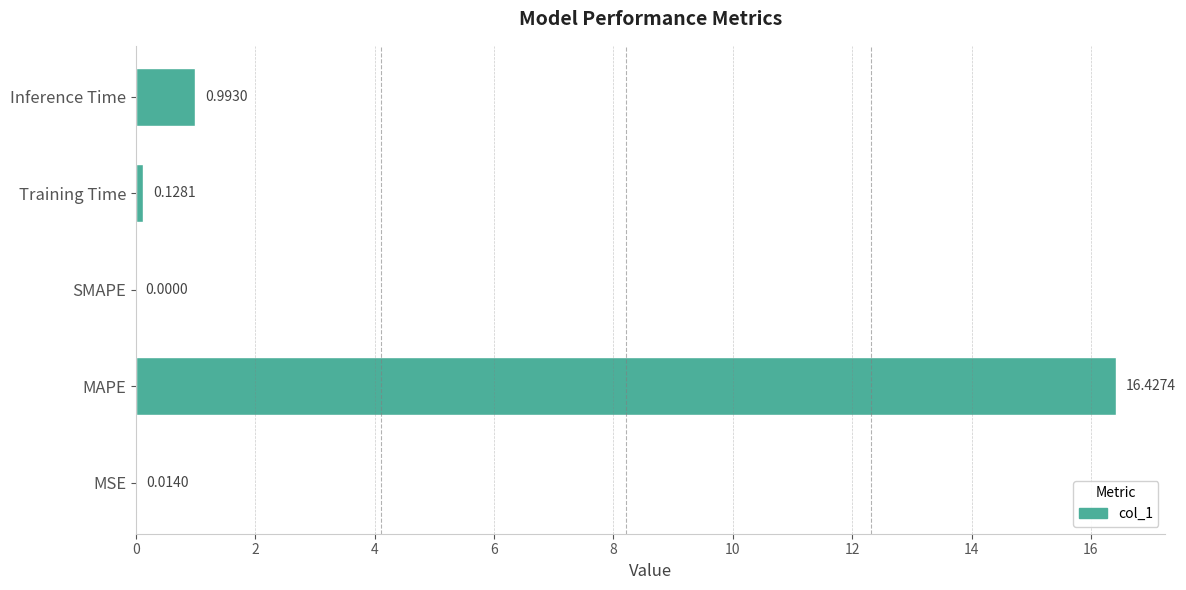

What is the change in value from MSE to Training Time?

+0.1